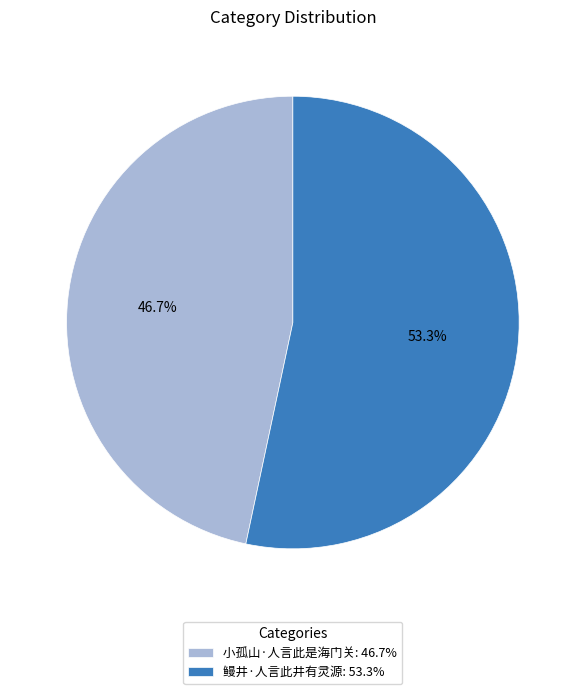

Which has a higher value, 小孤山·人言此是海门关 or 鳗井·人言此井有灵源?

鳗井·人言此井有灵源